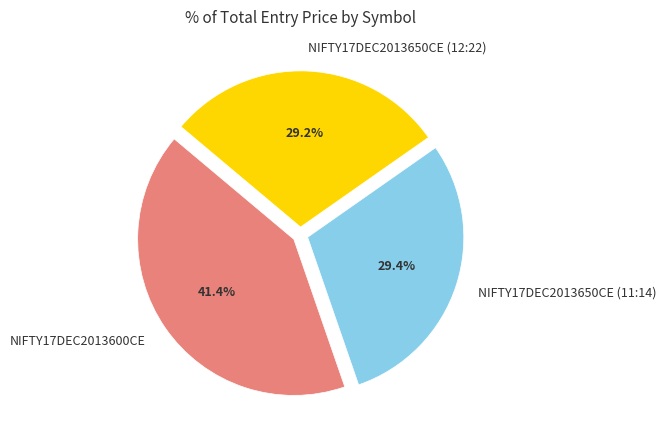

To the nearest percent, what is the average slice percentage?

33%